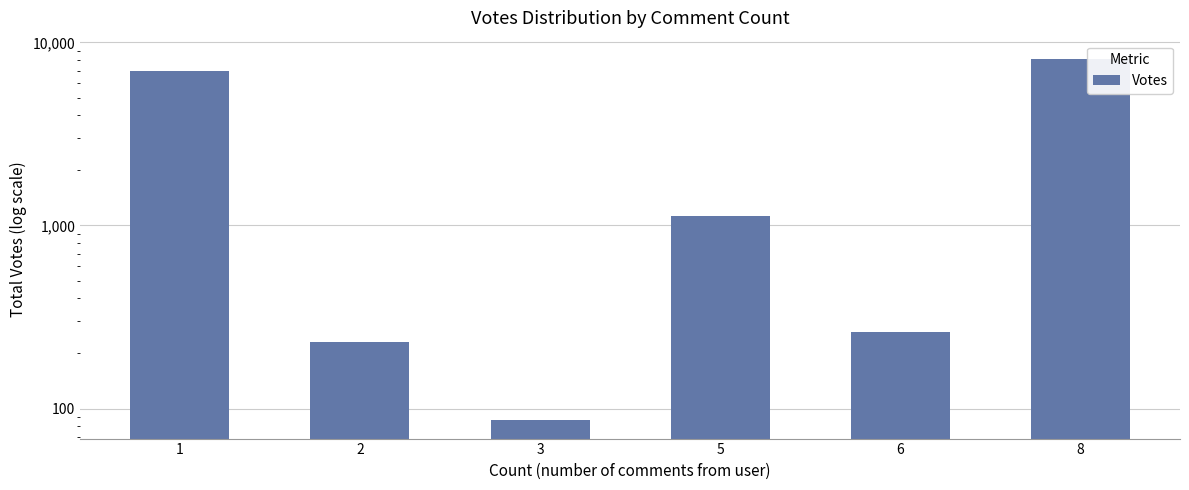

Reading right to left, extract all data points from this chart.

8=8149	6=261	5=1121	3=86	2=230	1=6949